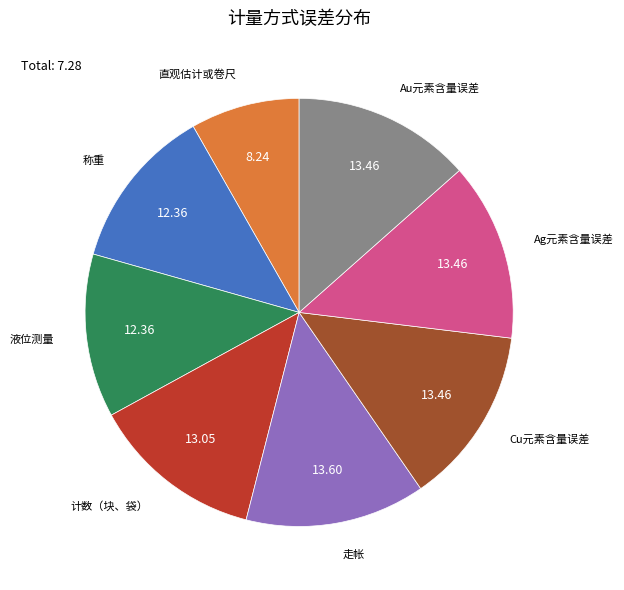

Does 计数（块、袋） represent more than half of the total?

No